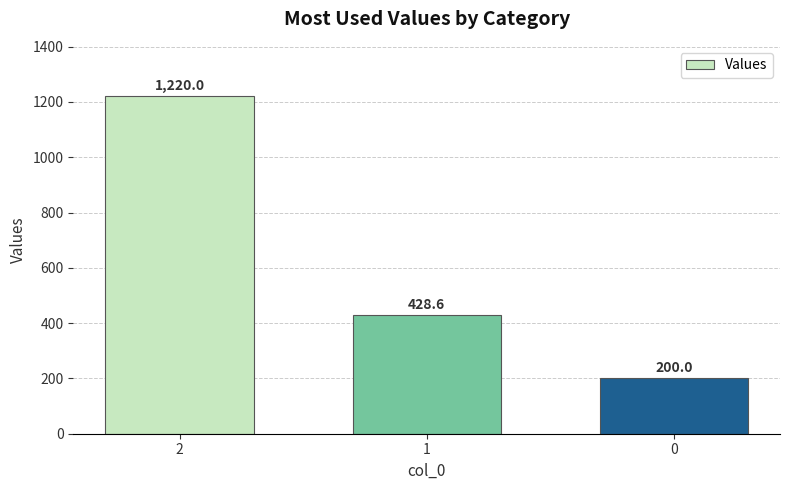

What is the average value?

616.2